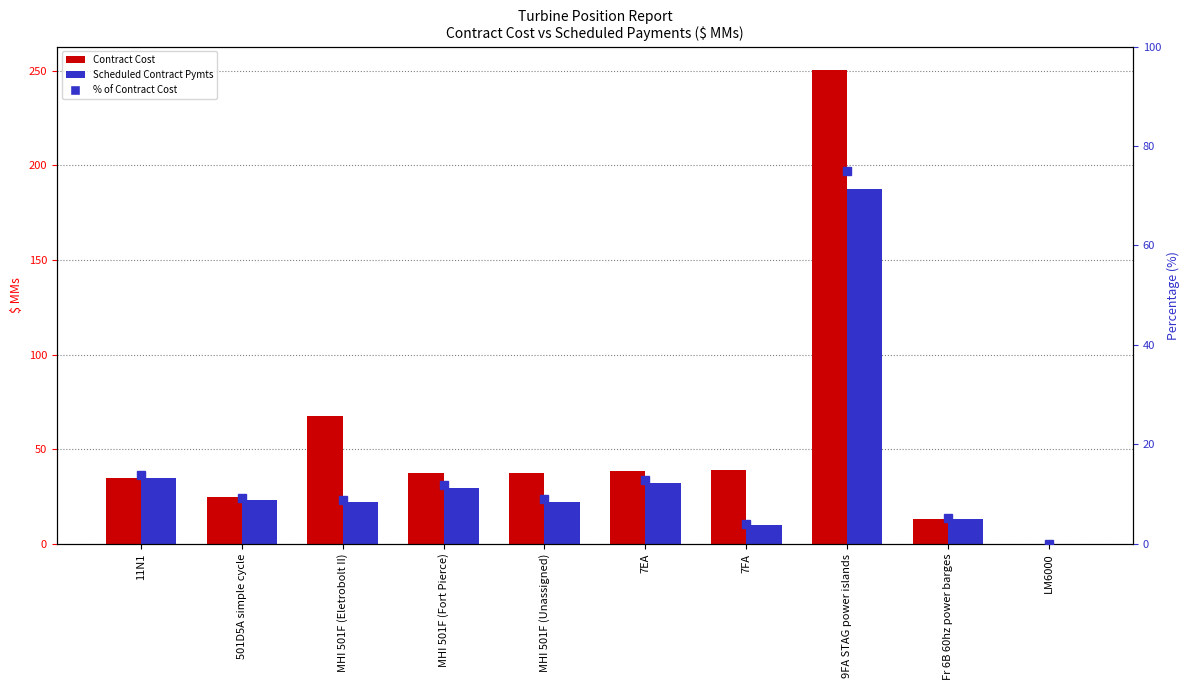

How many data points in Scheduled Contract Pymts are above 22?

6